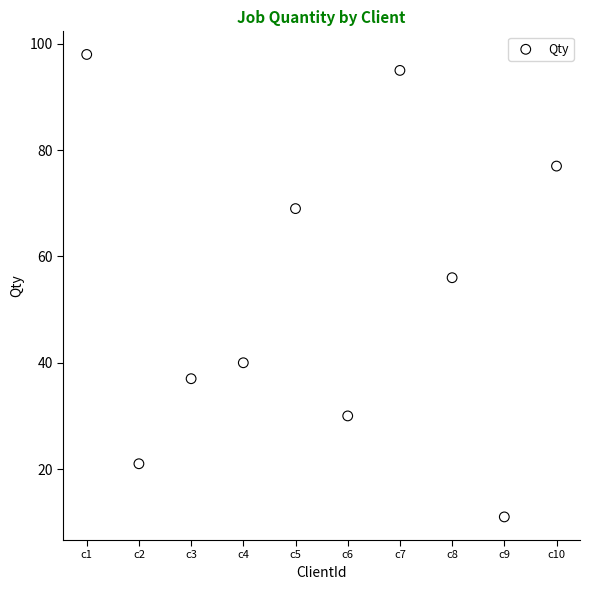

What Y value in the scatter plot is closest to 54?

56